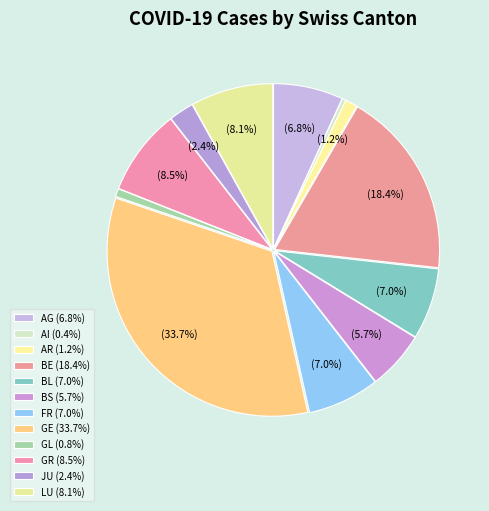

Is GL the majority of the pie?

No